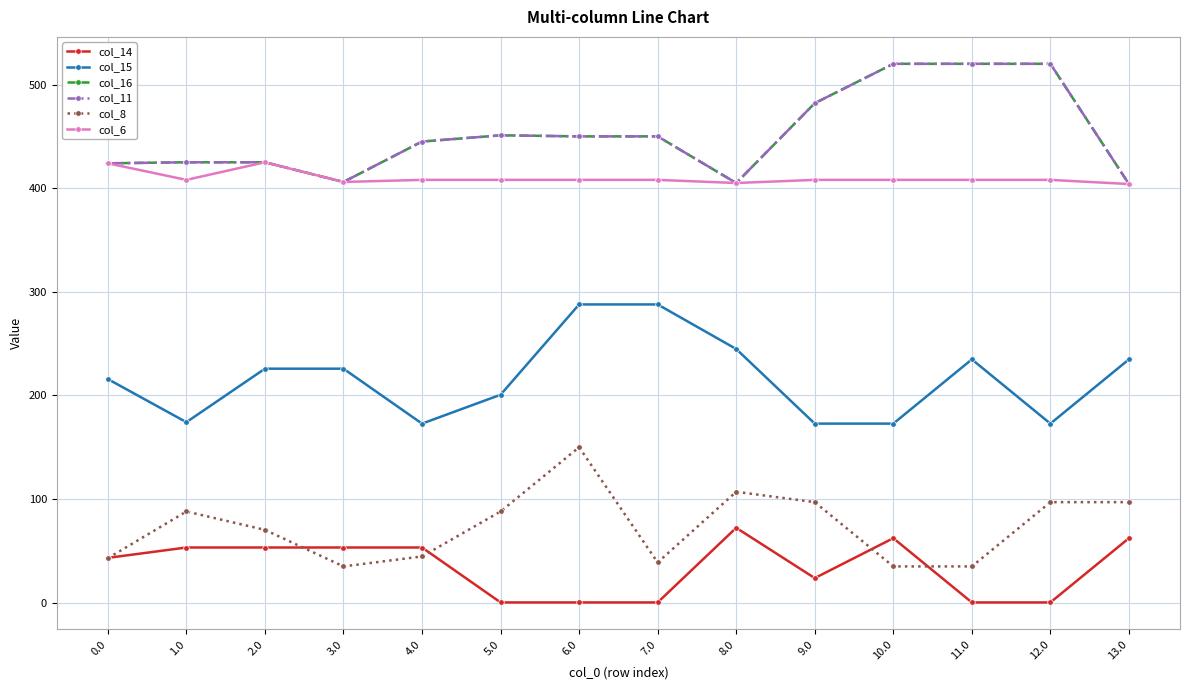

Where is the first local minimum for col_16?

3.0